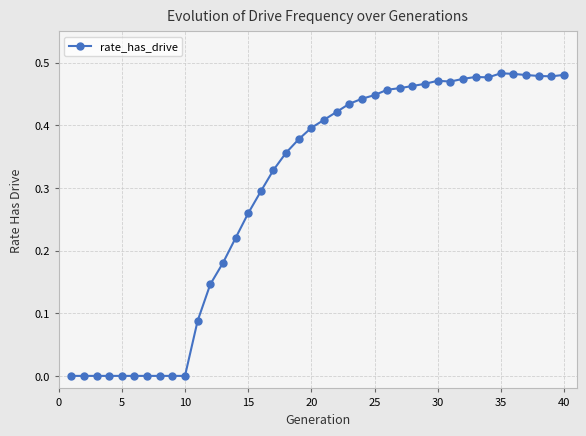

What is the sum of all values?

11.9